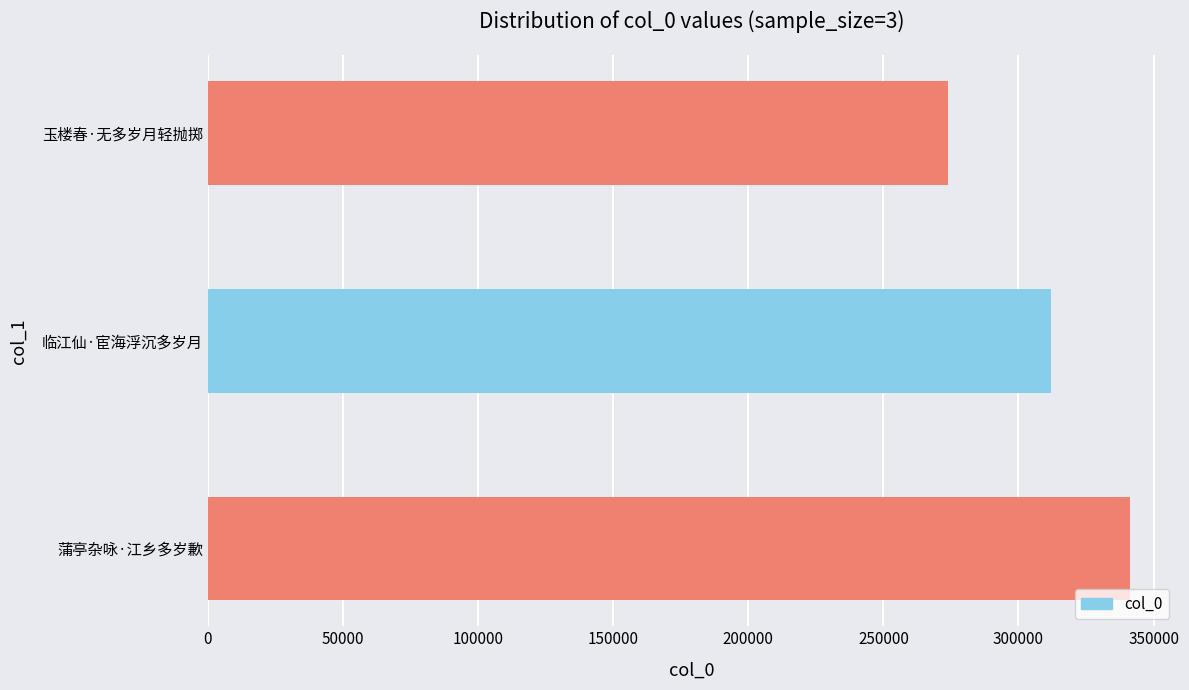

What is the change in value from 临江仙·宦海浮沉多岁月 to 玉楼春·无多岁月轻抛掷?

-38175